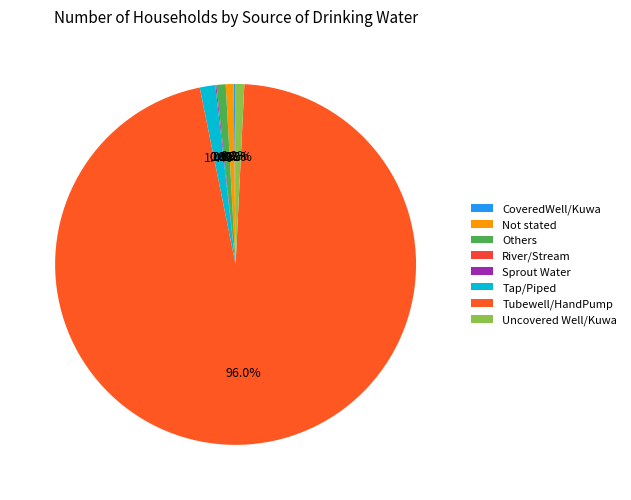

How many segments does this pie chart have?

8